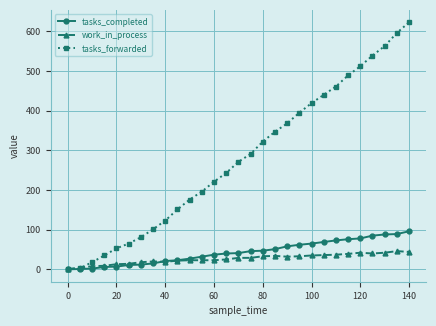

How many data points does each series have?

29